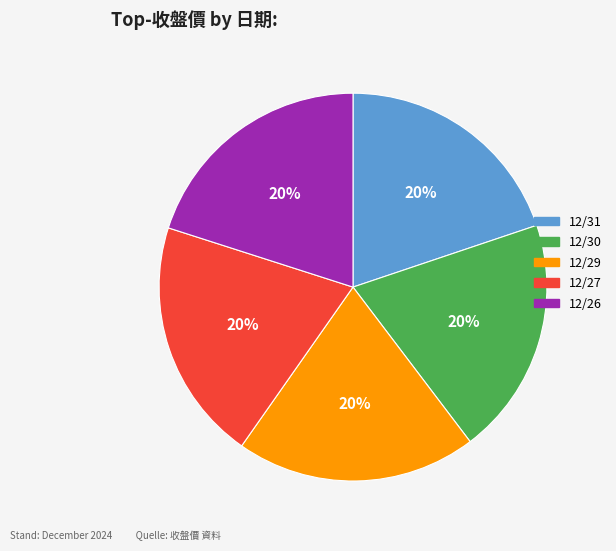

What is the ratio of the value at 12/26 to the value at 12/27?

1.0